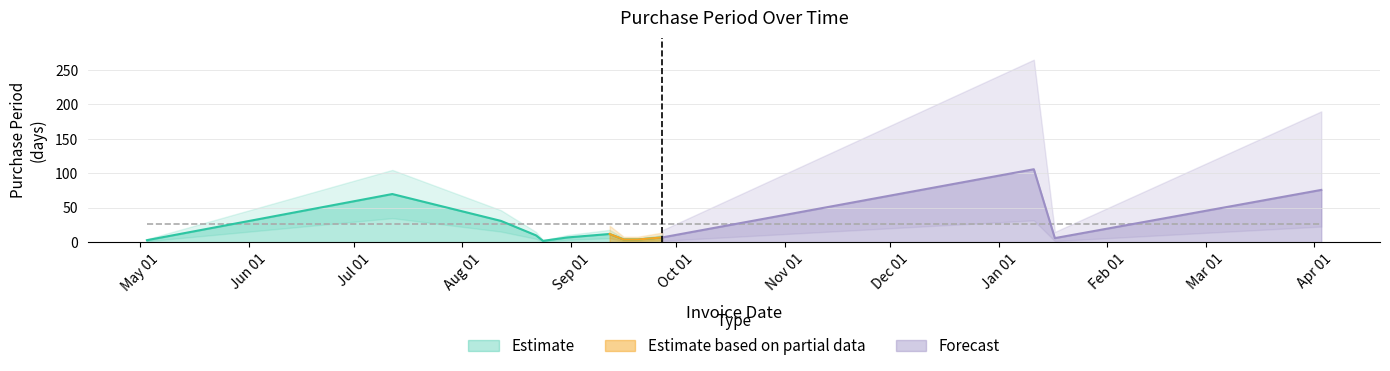

At which category does the chart reach its minimum across all series?

2016-08-24